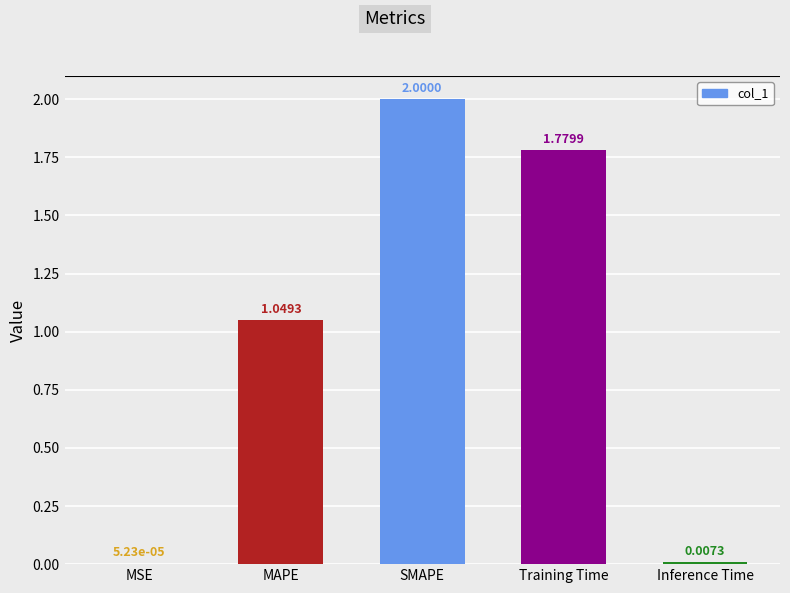

True or false: the data shows 1.6 at MAPE.

False